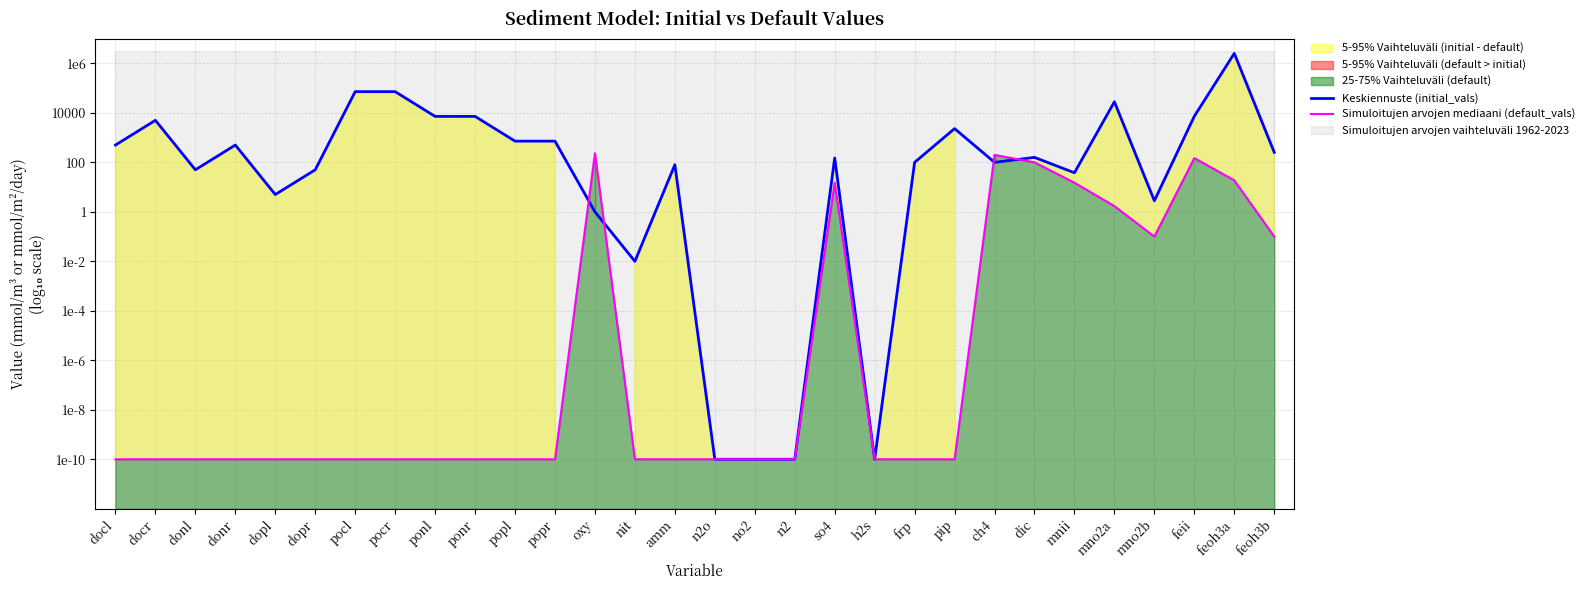

Where is the first local minimum for Simuloitujen arvojen mediaani (default_vals)?

mno2b